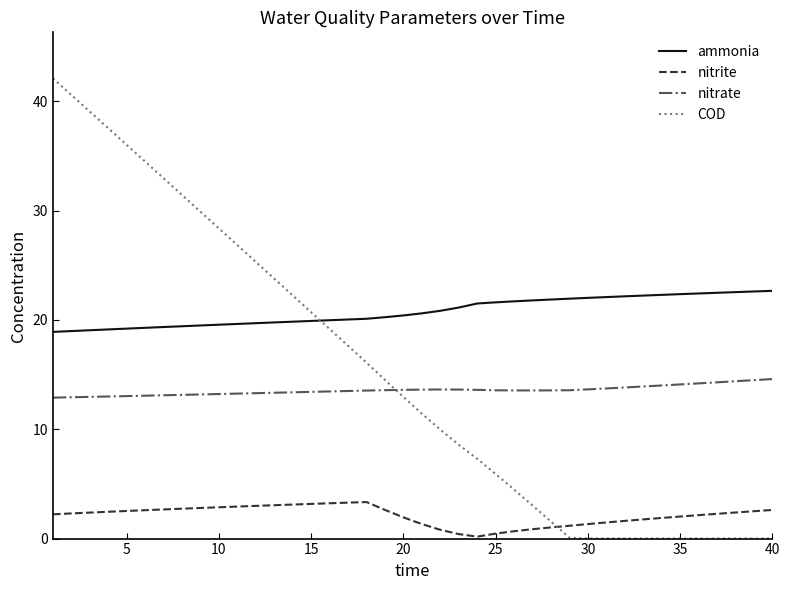

How many distinct data groups are displayed?

4